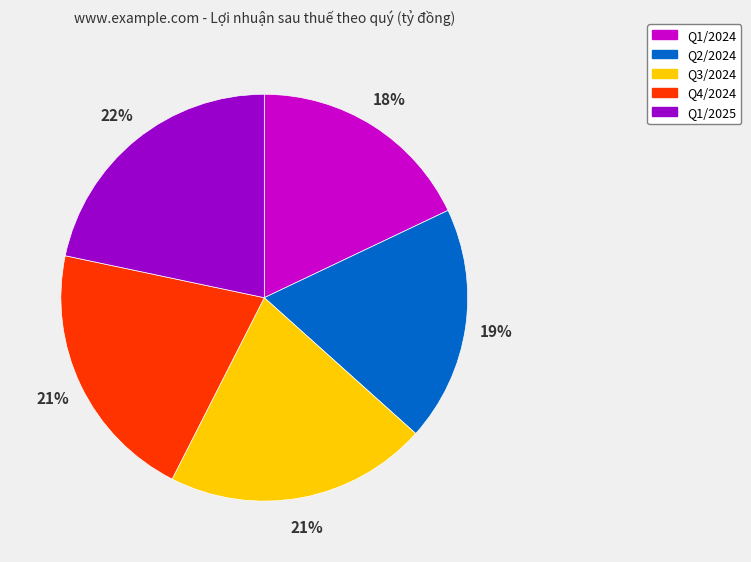

To the nearest percent, what is the combined percentage of Q1/2024 and Q4/2024?

39%